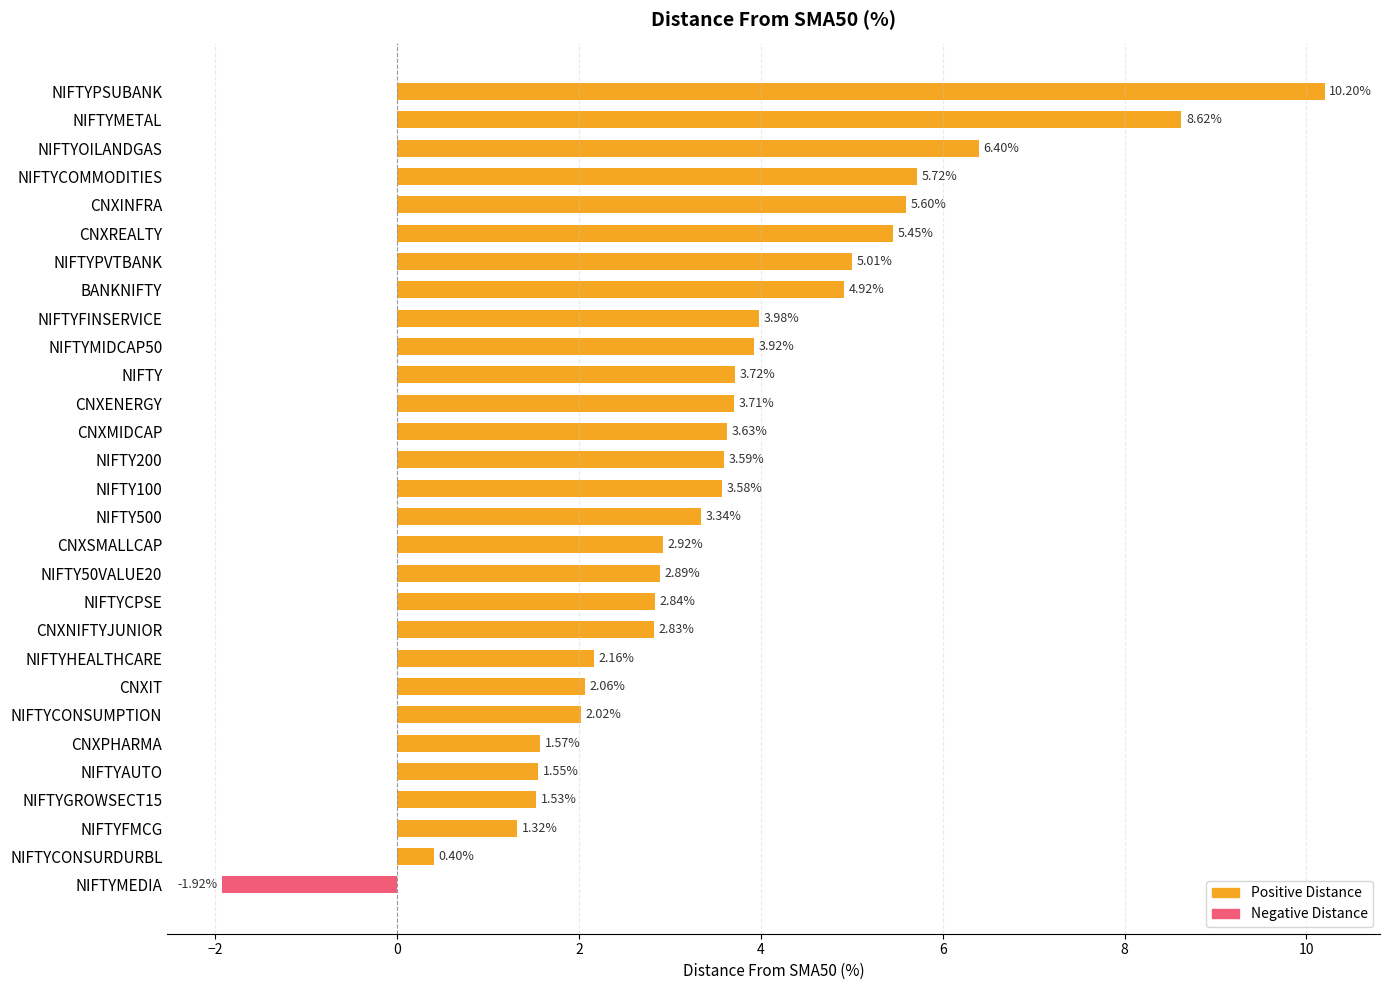

Does the chart contain any negative values?

No